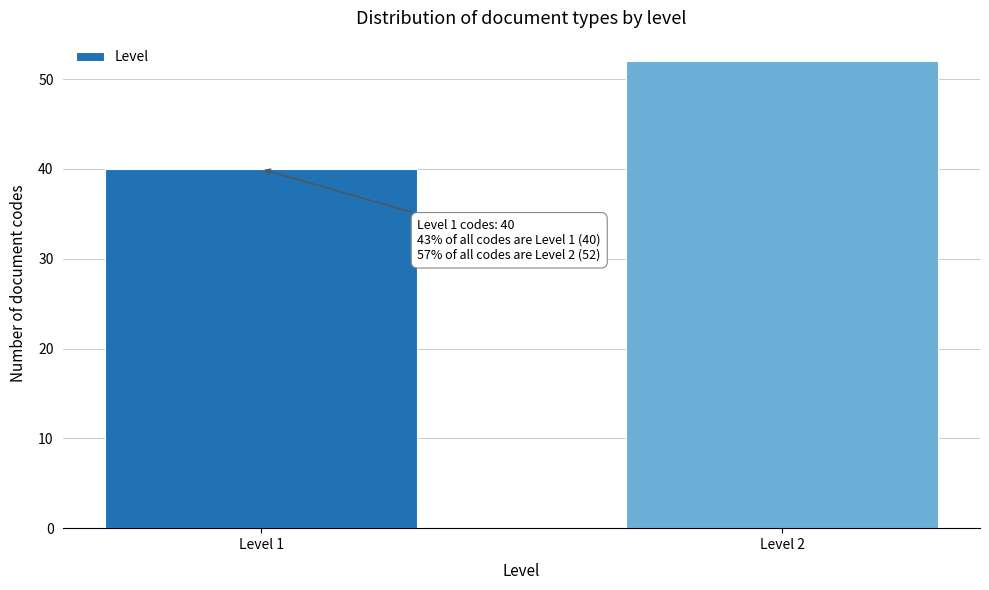

Reading left to right, transcribe all the data shown in this chart.

Level 1=40	Level 2=52